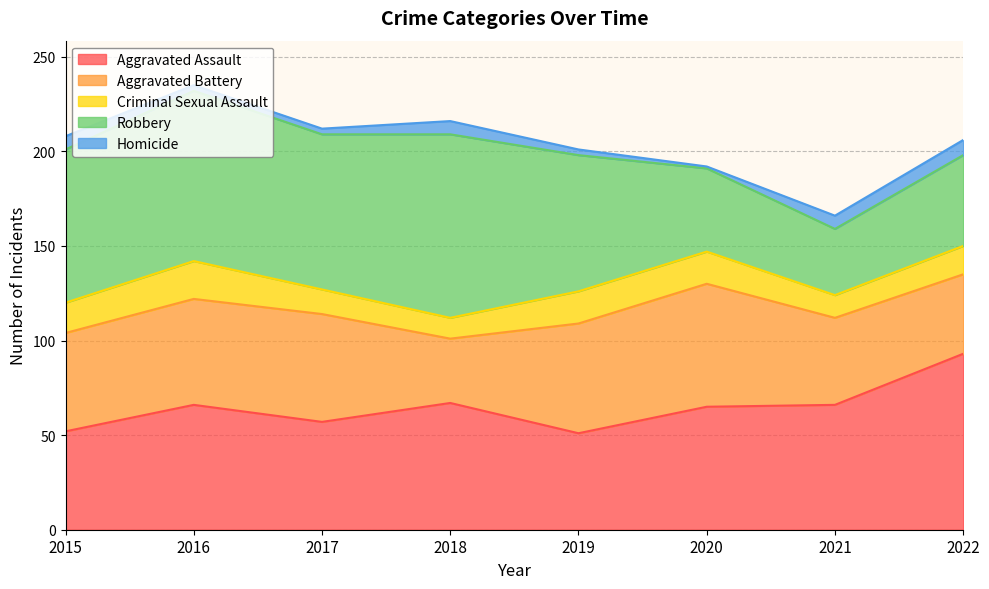

What is the approximate value of Aggravated Battery at 2019, to the nearest 10?

60